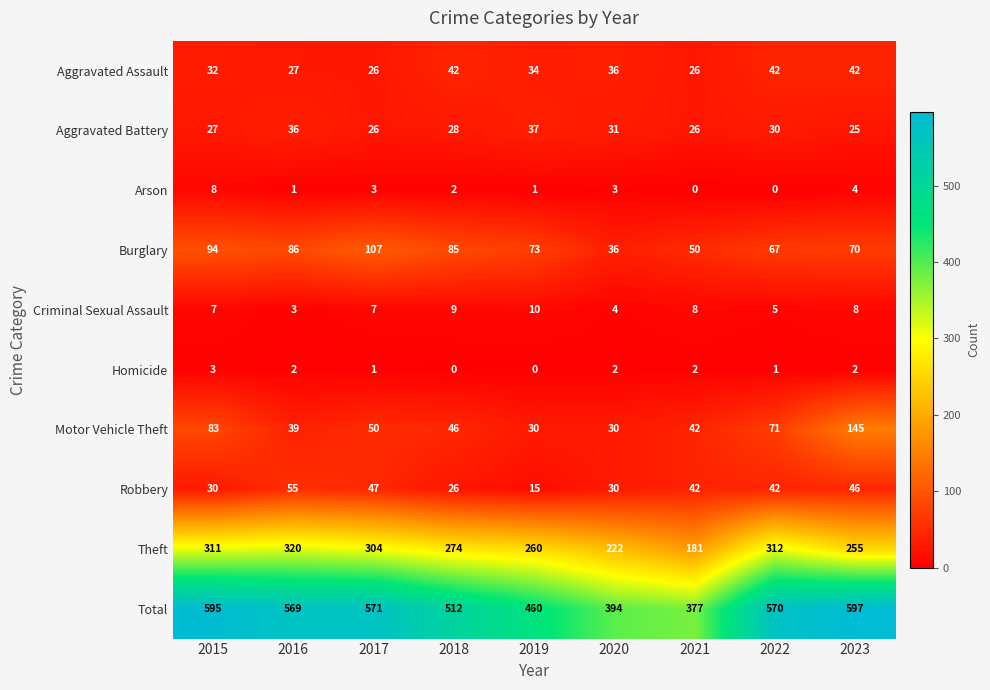

Where does the Motor Vehicle Theft series first go above 46?

2015